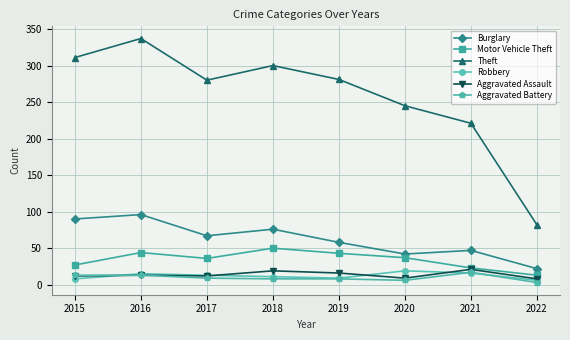

What are all the series names shown in the legend?

Burglary, Motor Vehicle Theft, Theft, Robbery, Aggravated Assault, Aggravated Battery